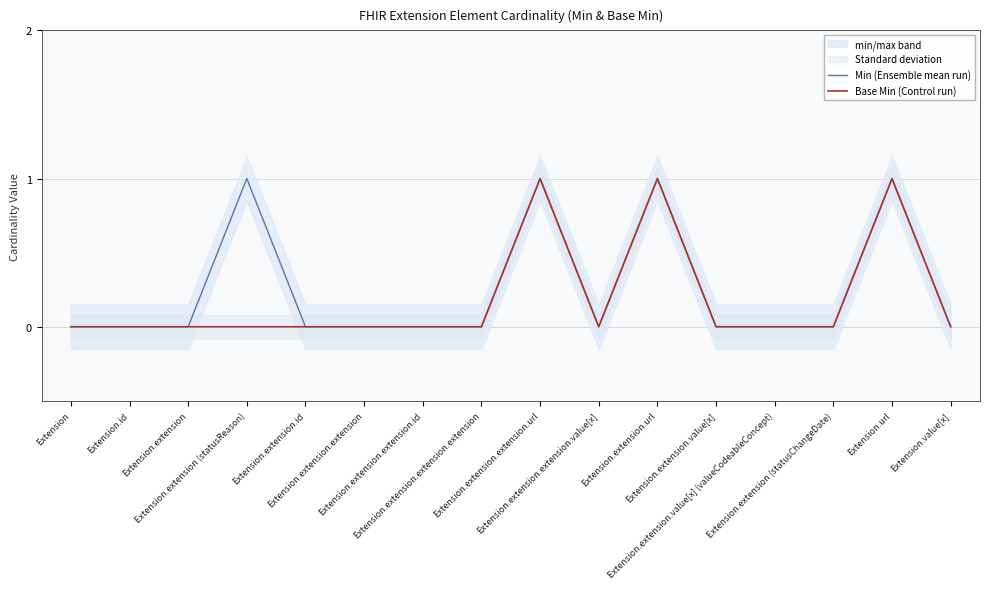

What is the maximum value for Min (Ensemble mean run)?

1